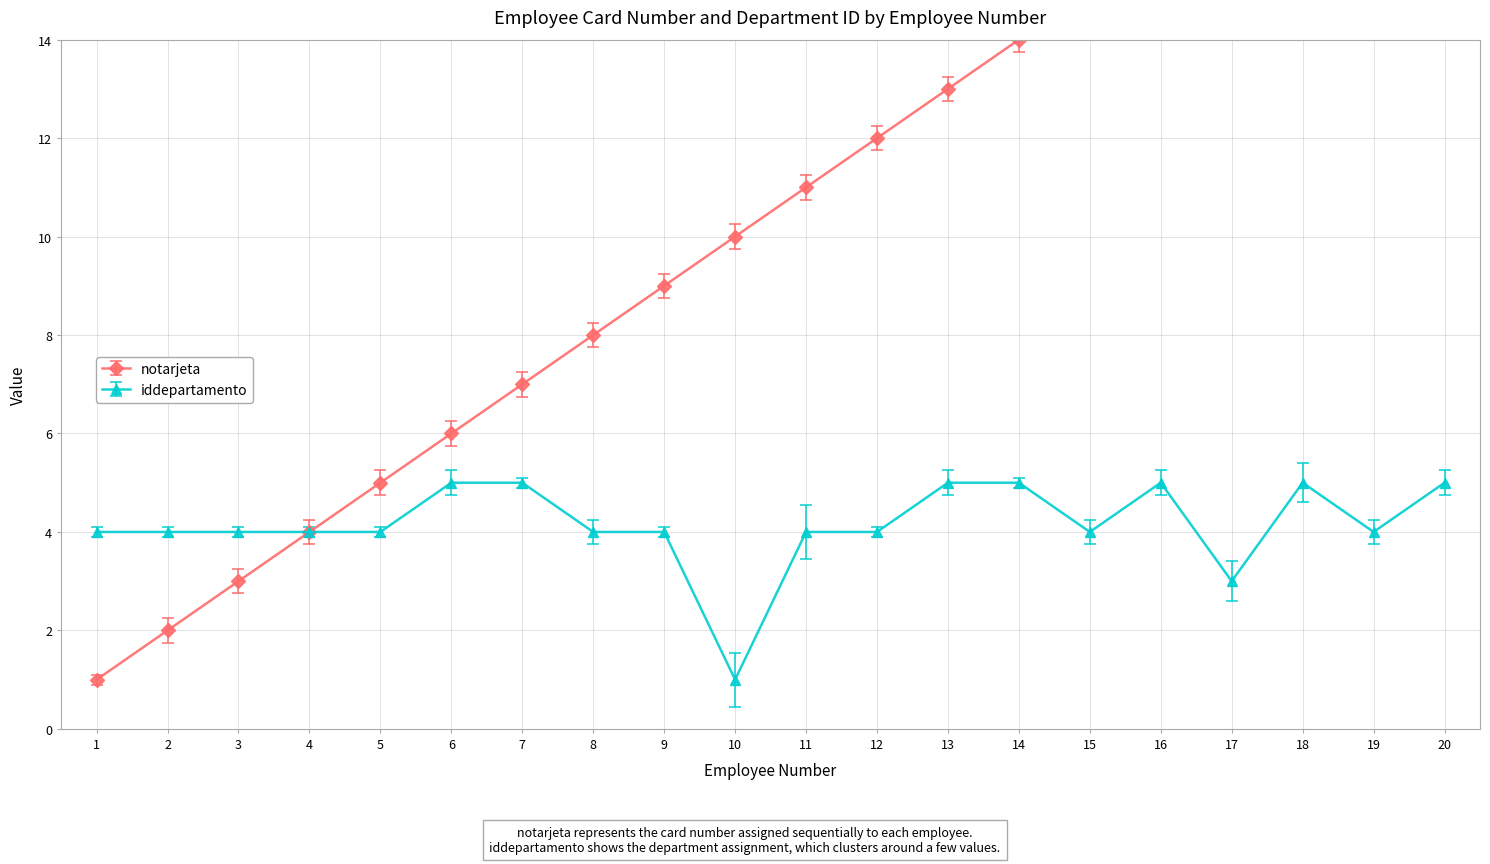

The iddepartamento series shows 5 at 16. True or false?

True